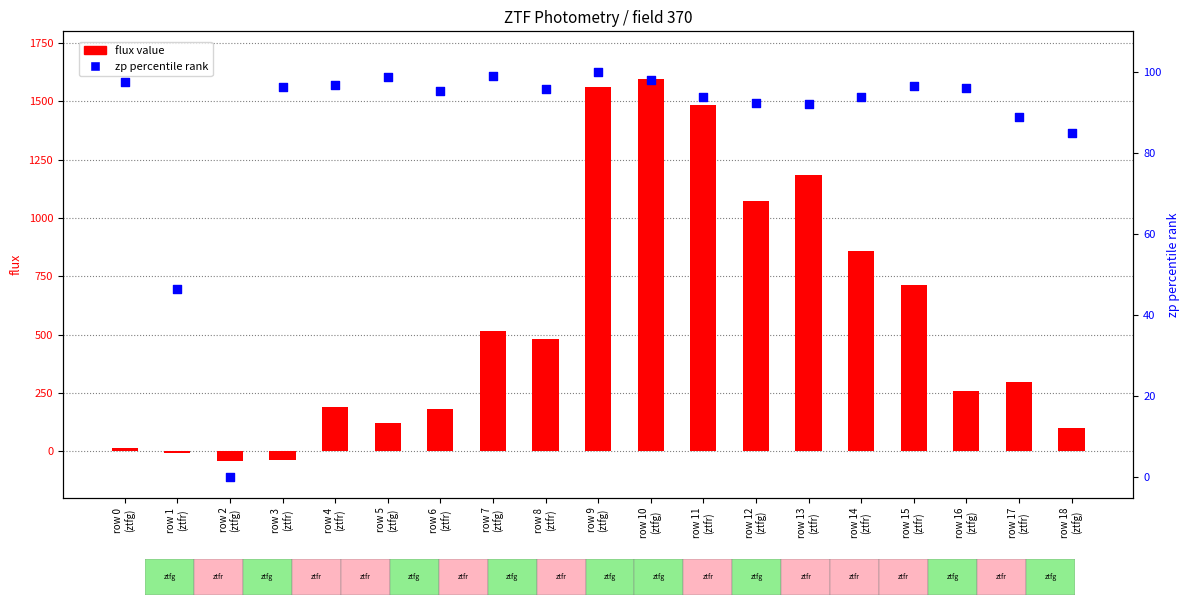

Which series has the widest spread of Y values?

flux value